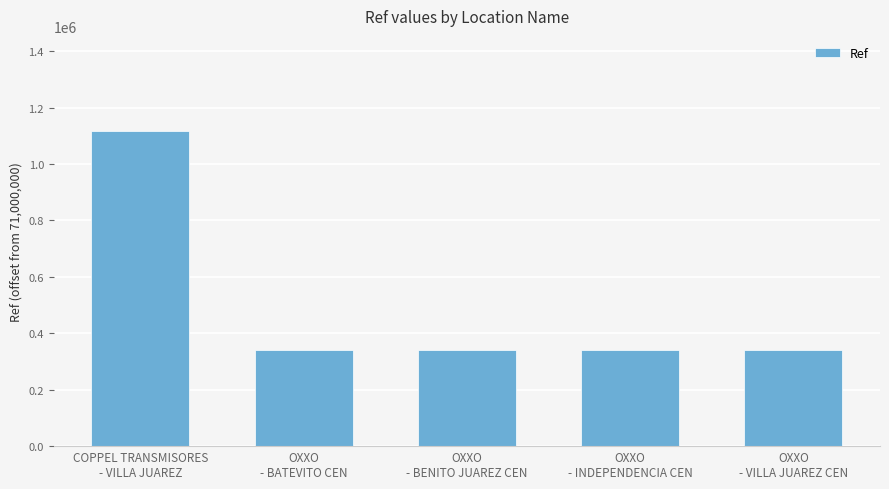

What is the difference between the maximum and minimum values?

777093